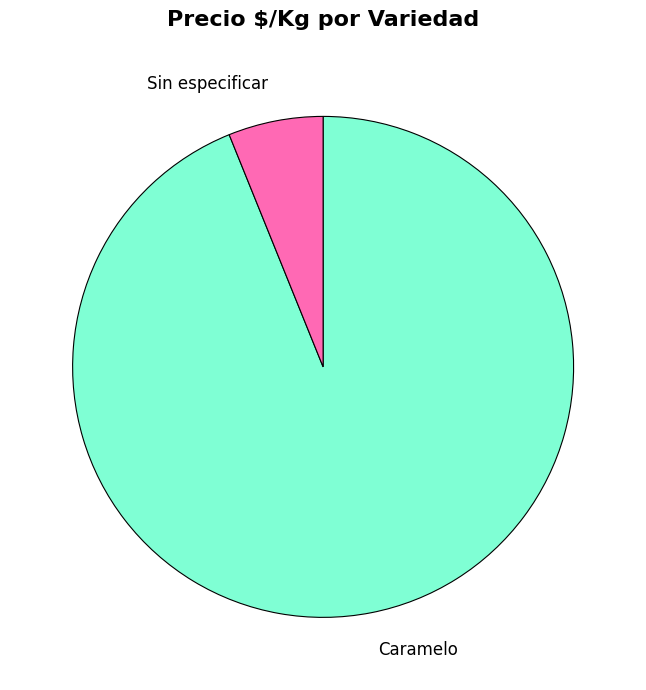

Rank the categories by value from highest to lowest.

Caramelo, Sin especificar